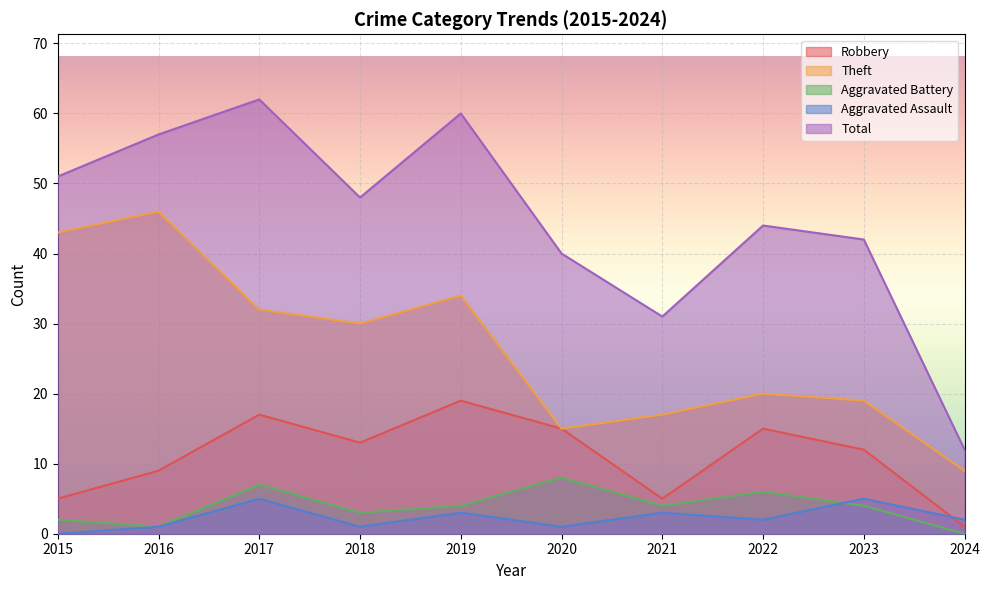

What is the sum of all Robbery values?

111